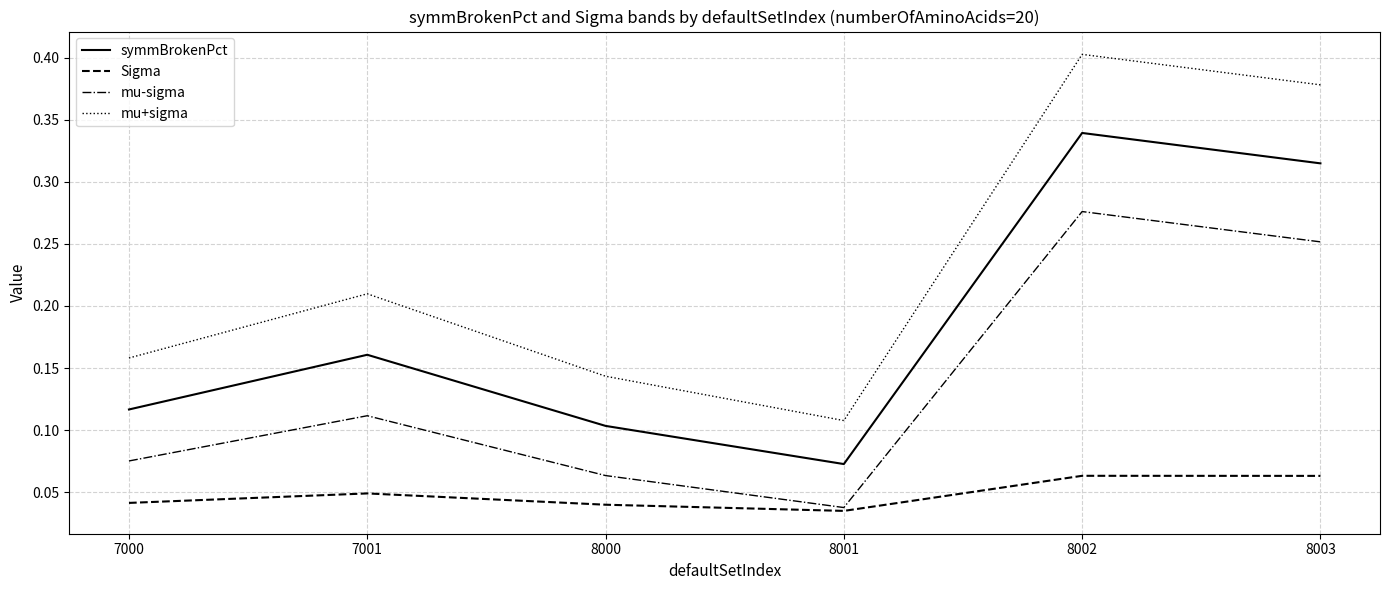

Where is mu-sigma nearest to the value 0?

8001